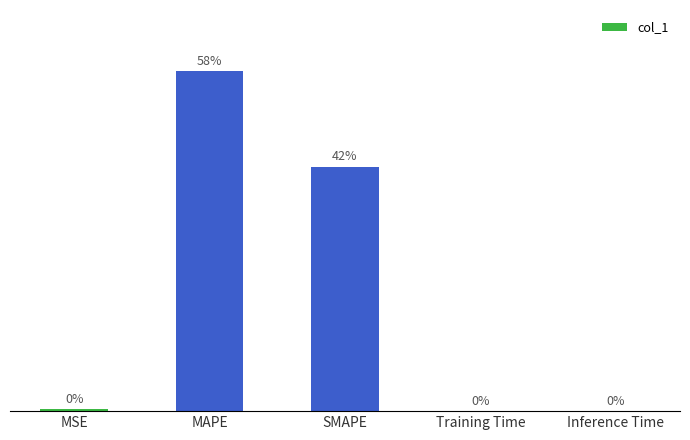

Which label corresponds to the largest value in the chart?

MAPE